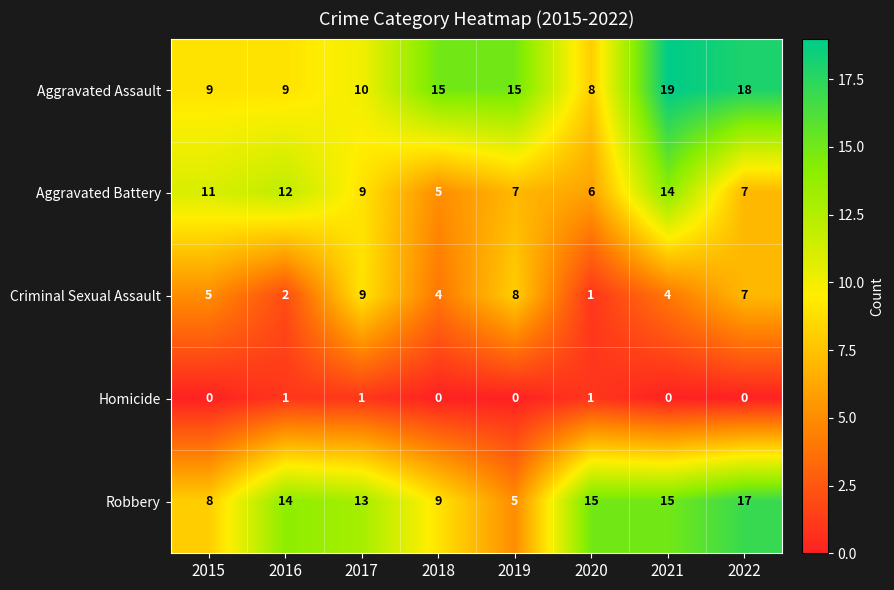

What is the total value across all series at 2015?

33